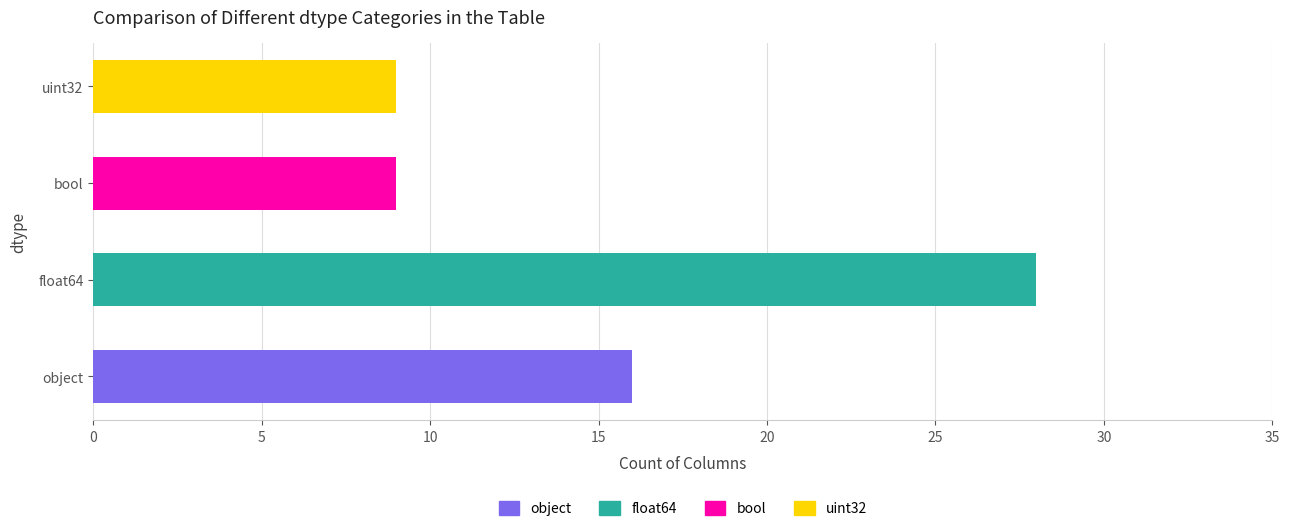

List the labels in order of value, largest first.

float64, object, bool, uint32